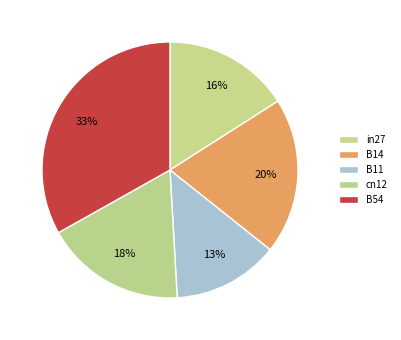

Is cn12 the majority of the pie?

No